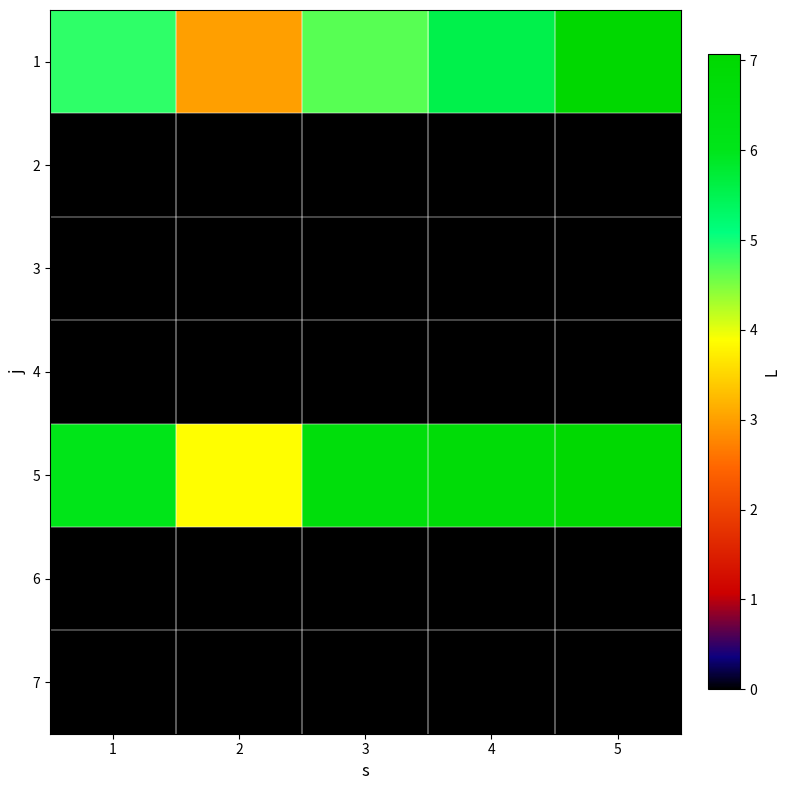

Rank the series by their maximum value, from lowest to highest.

2, 3, 4, 6, 7, 5, 1